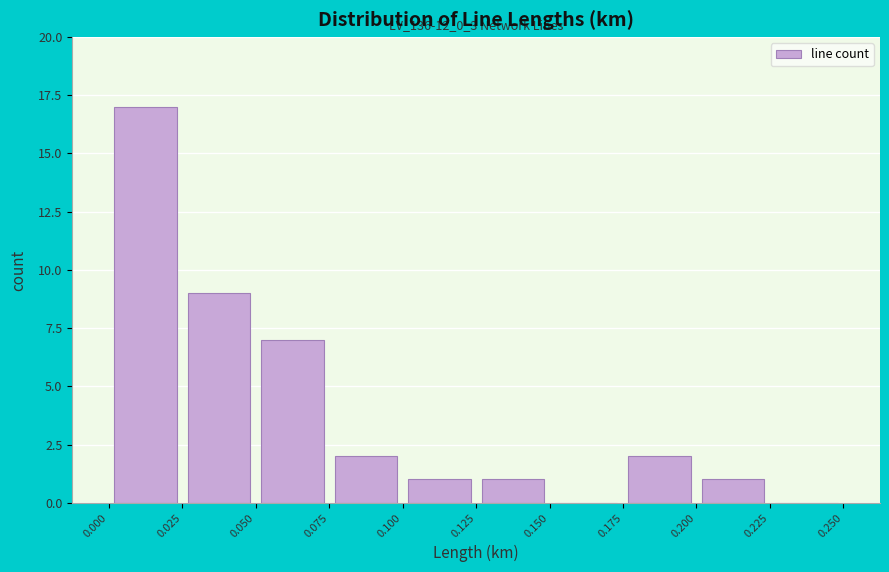

Which range on the x-axis has the tallest bar?

0.000 to 0.025